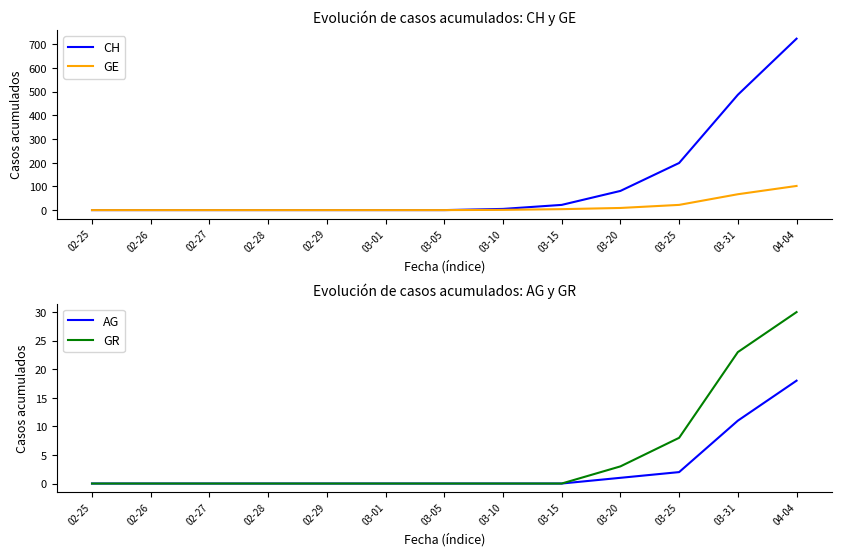

Reading left to right, extract all data points from this chart.

CH: 0	0	0	0	0	0	0	5	22	81	199	487	724
GE: 0	0	0	0	0	0	0	1	4	9	22	67	102
AG: 0	0	0	0	0	0	0	0	0	1	2	11	18
GR: 0	0	0	0	0	0	0	0	0	3	8	23	30